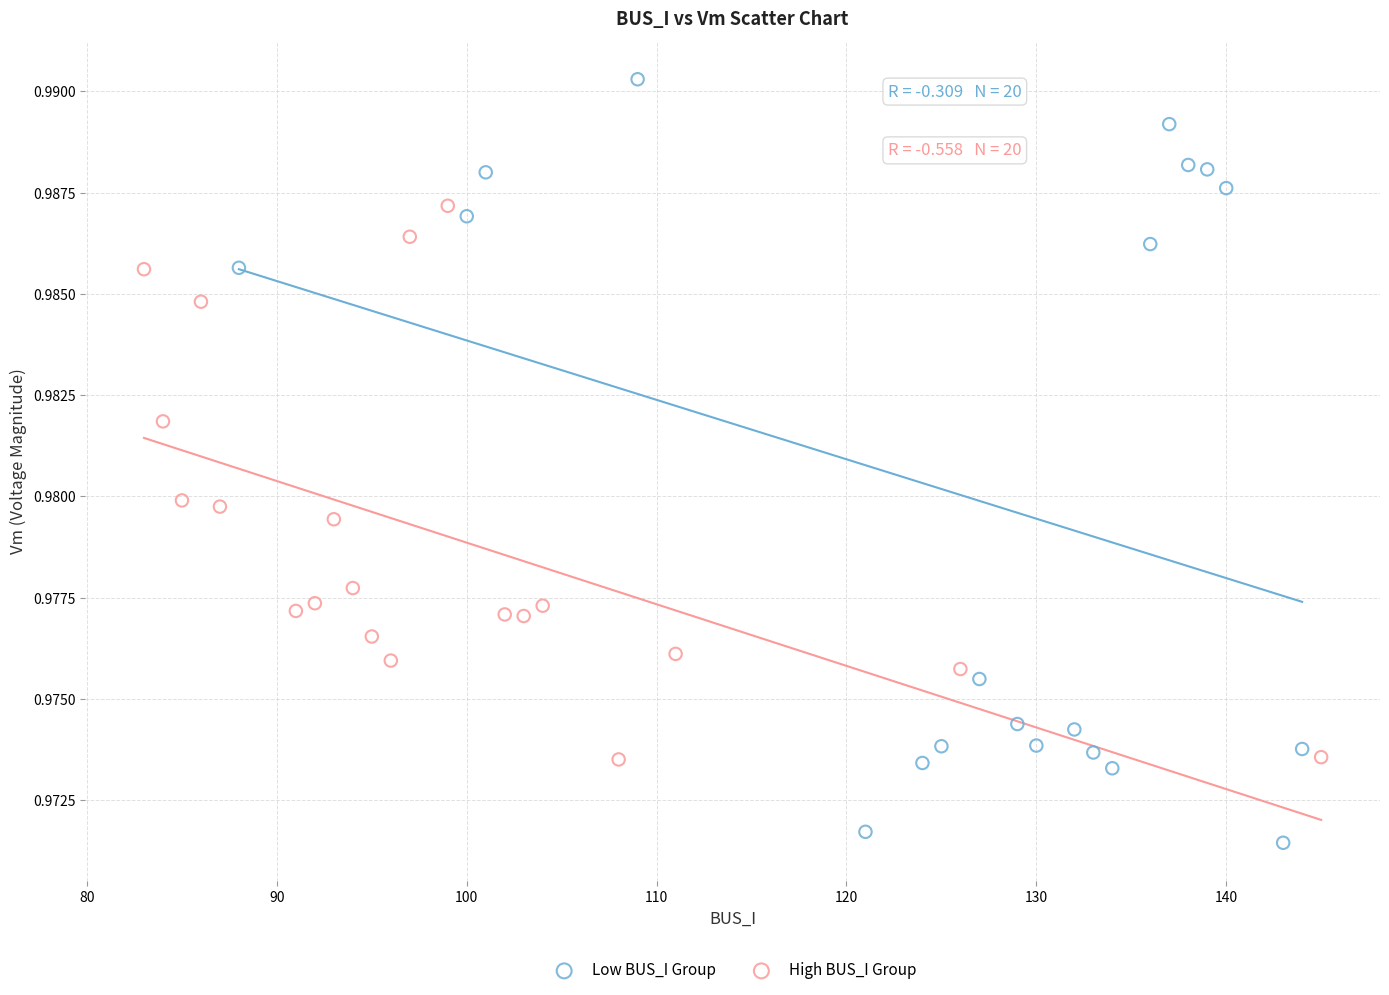

Which series reaches the maximum Y coordinate?

Low BUS_I Group